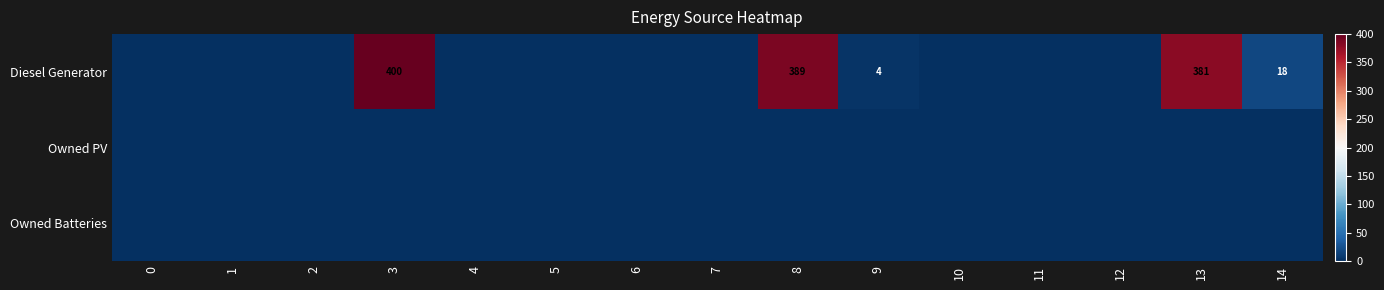

At which category does the chart reach its peak across all series?

3